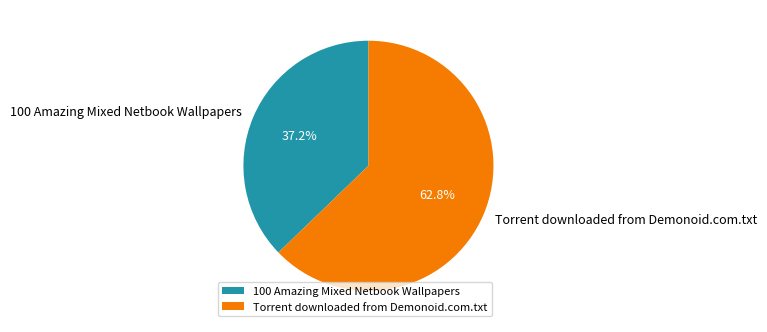

How many segments does this pie chart have?

2